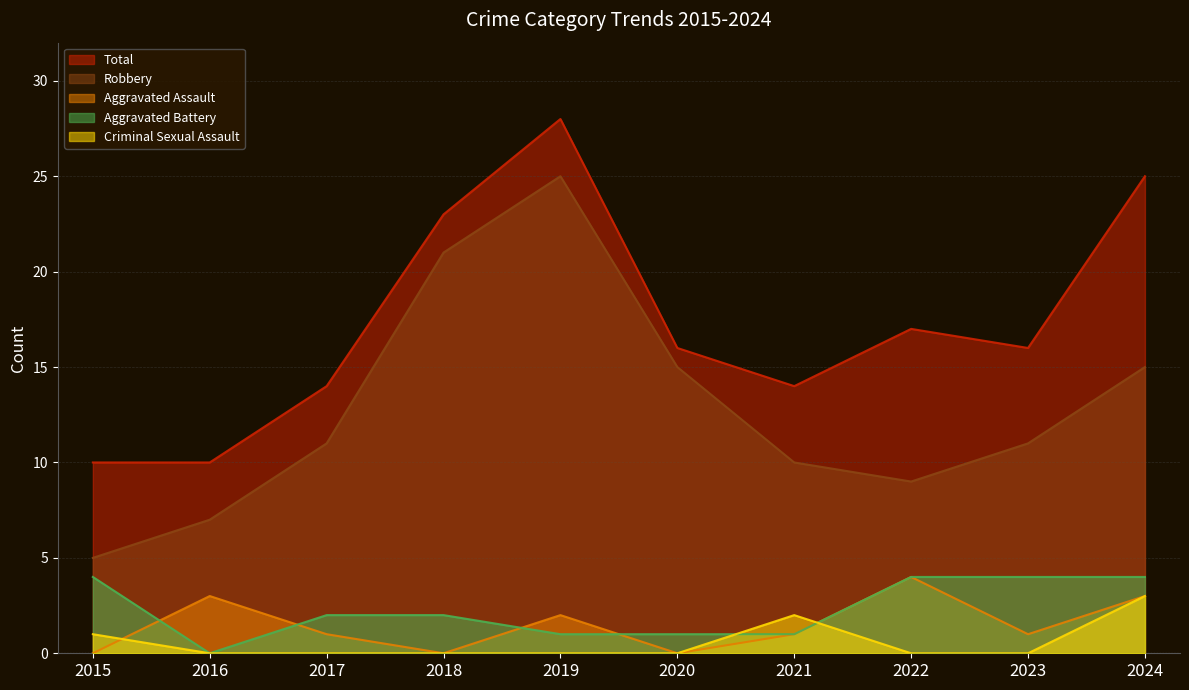

Is the value of Aggravated Assault at 2024 greater than the value of Total at 2022?

No